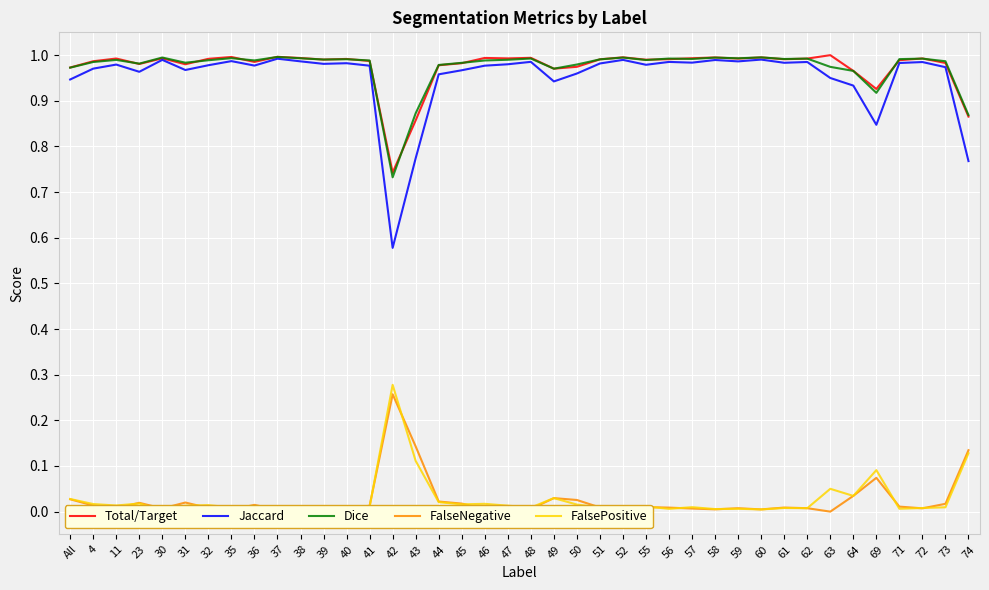

Between 32 and 36, which is larger?

32